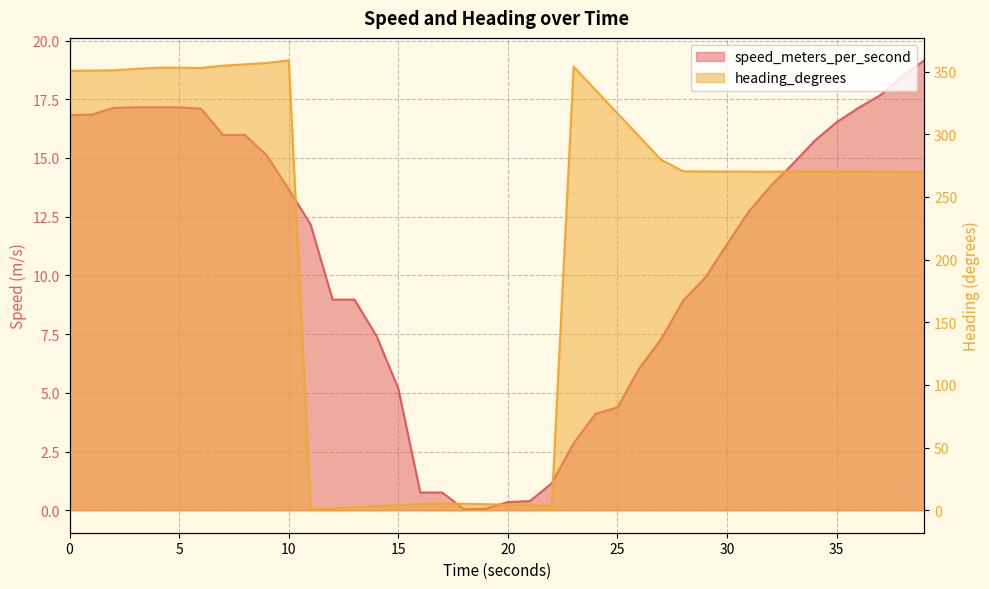

How many lines are shown in the chart?

2